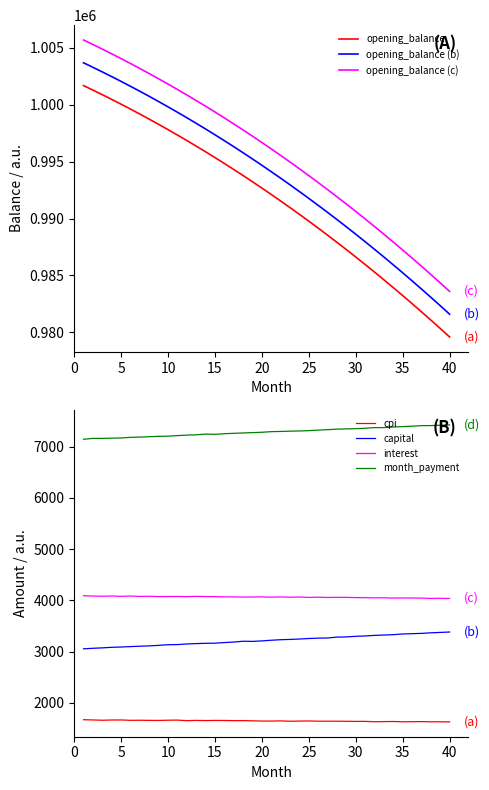

Which series has the widest spread of values?

opening_balance